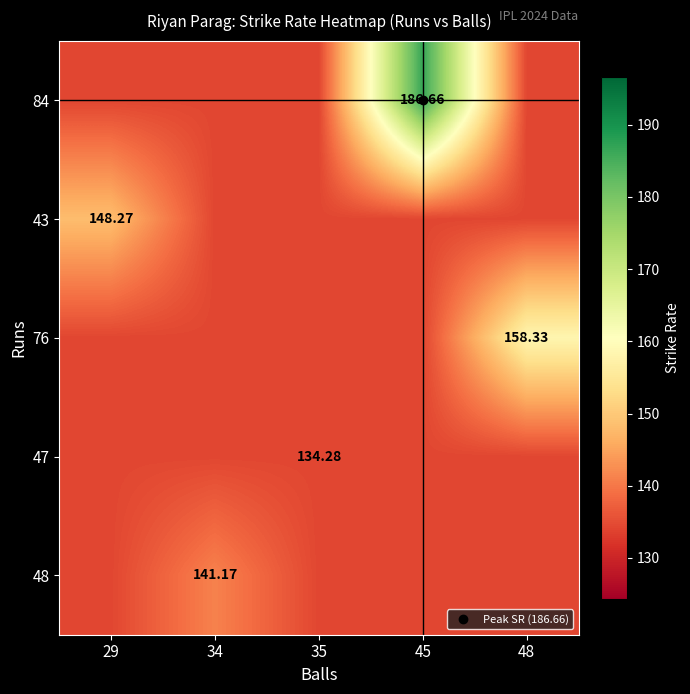

The value of 48 at 34 is 71.5. True or false?

False